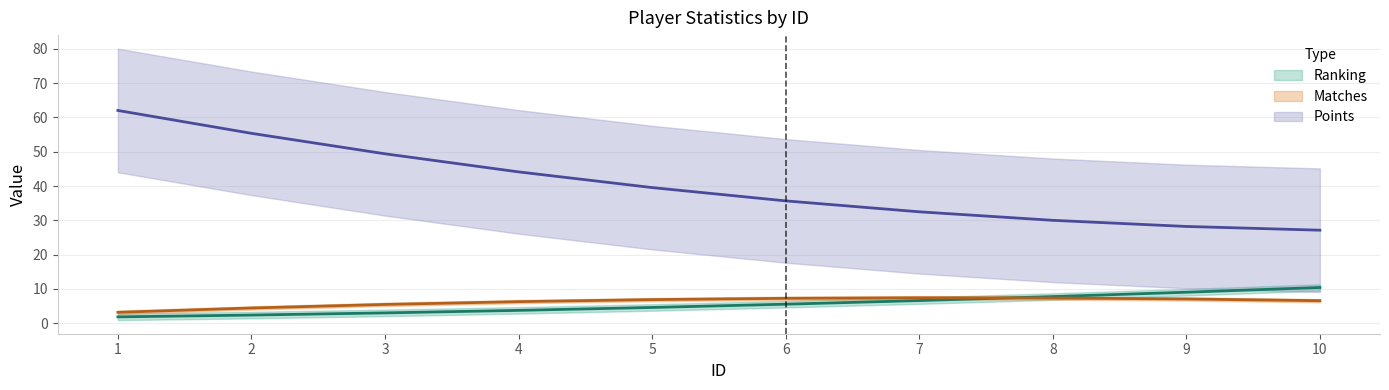

How many lines are shown in the chart?

3